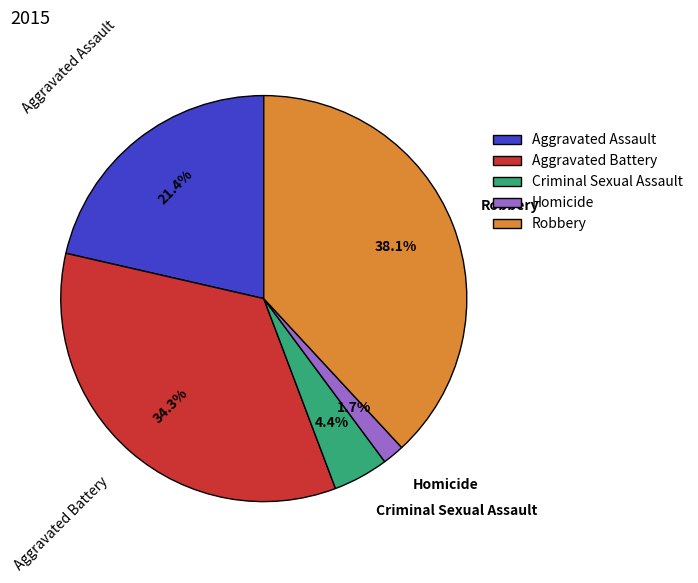

To the nearest percent, what is the average slice percentage?

20%